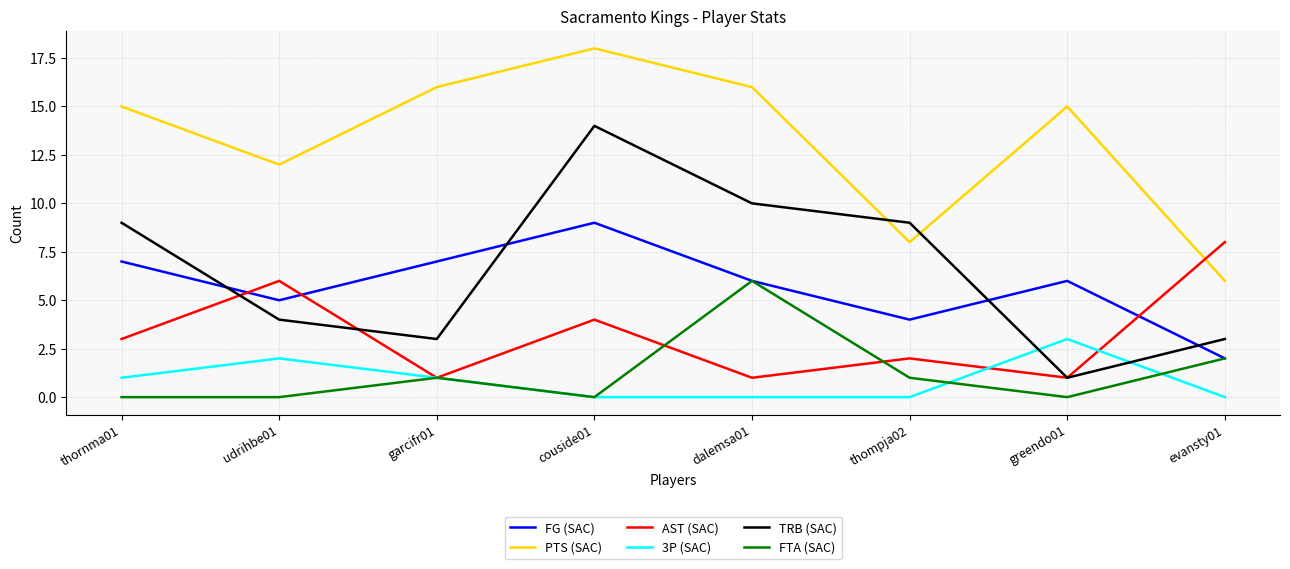

What is the spread (max minus min) of values at dalemsa01?

16